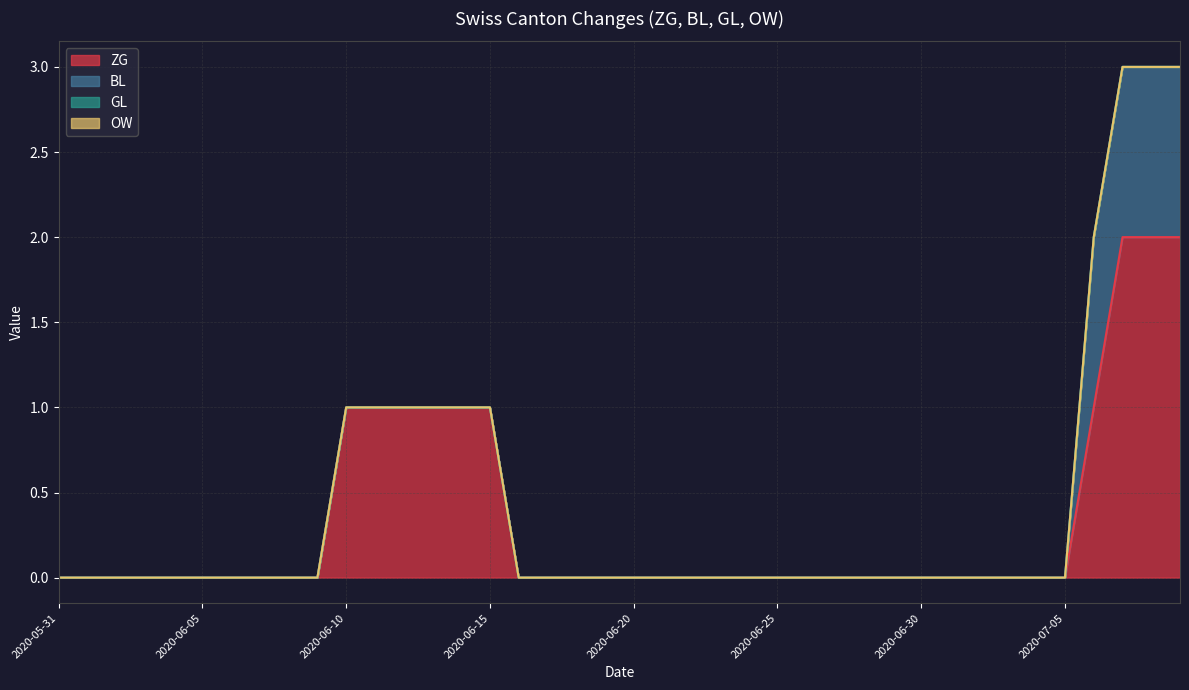

True or false: GL has more than 1 points higher than both neighbors.

False